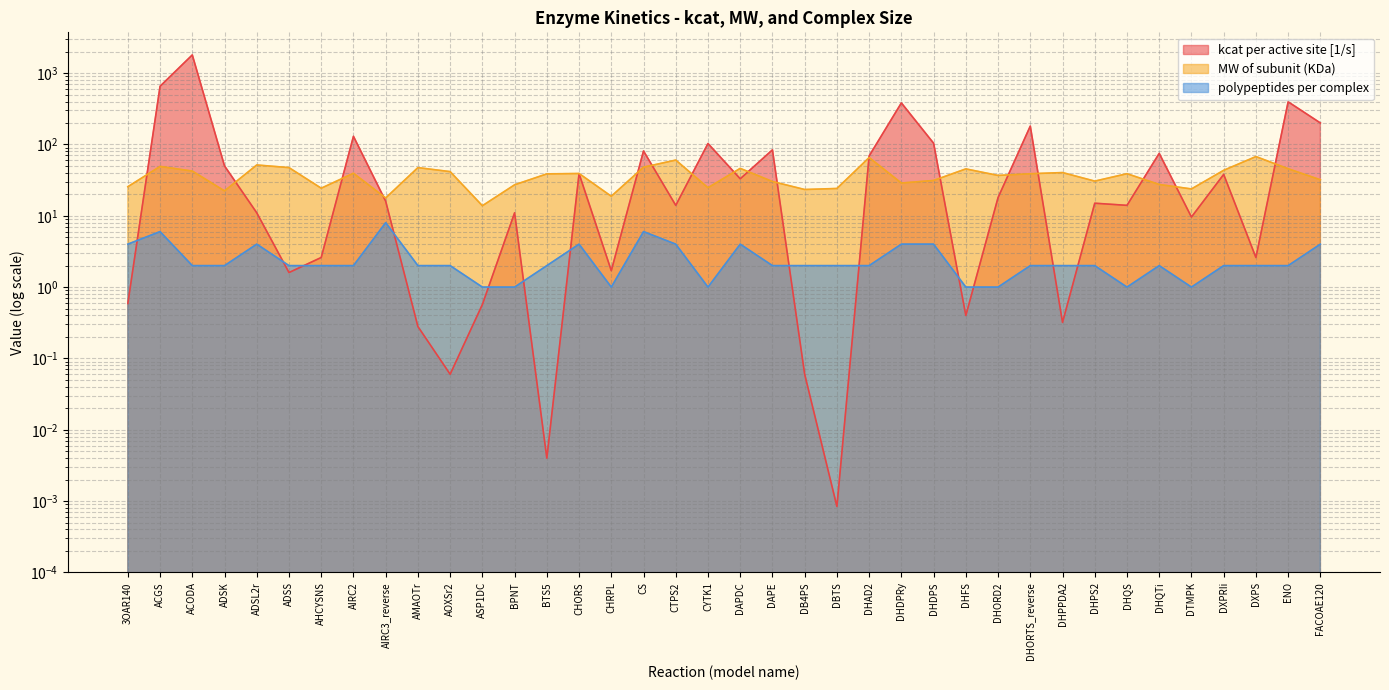

At how many categories does at least one series exceed 445?

2